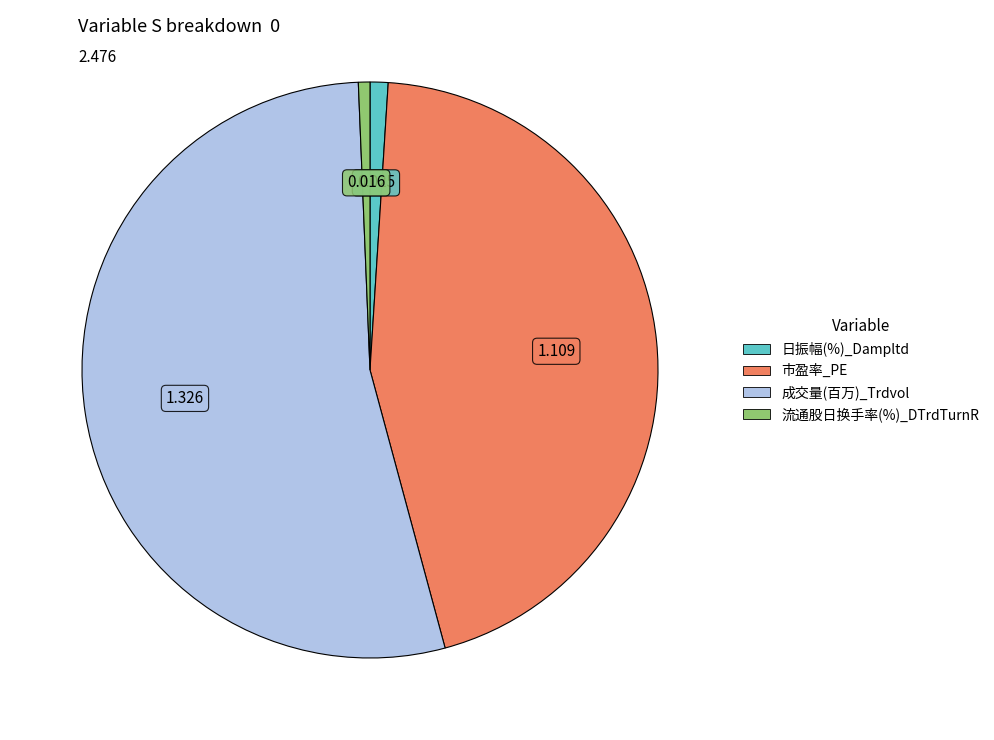

What is the largest slice in the pie chart?

成交量(百万)_Trdvol